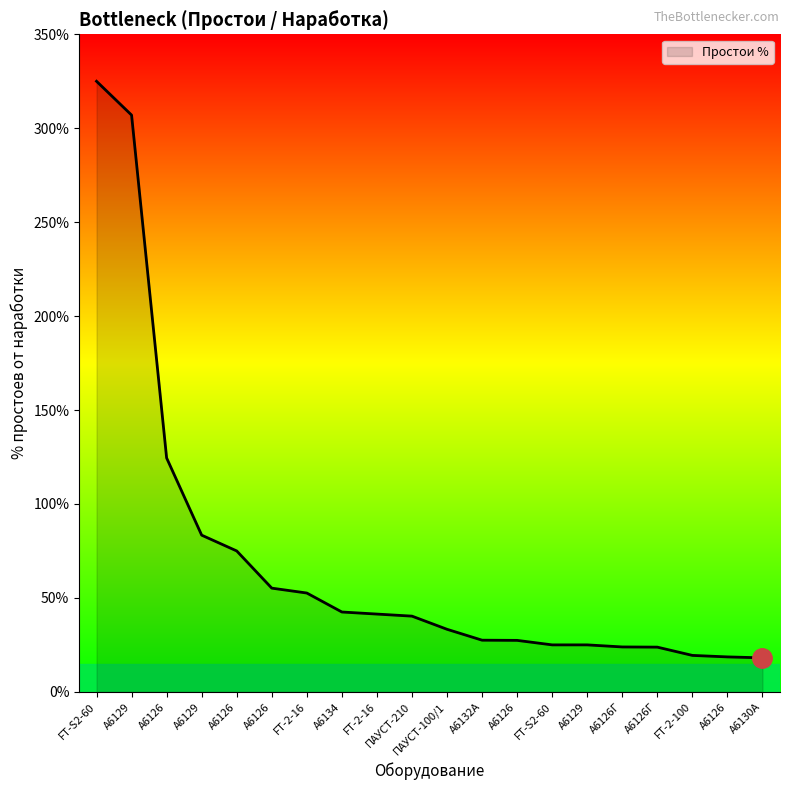

What is the sum of the values at FT-2-100 and А6126Г?

43.2